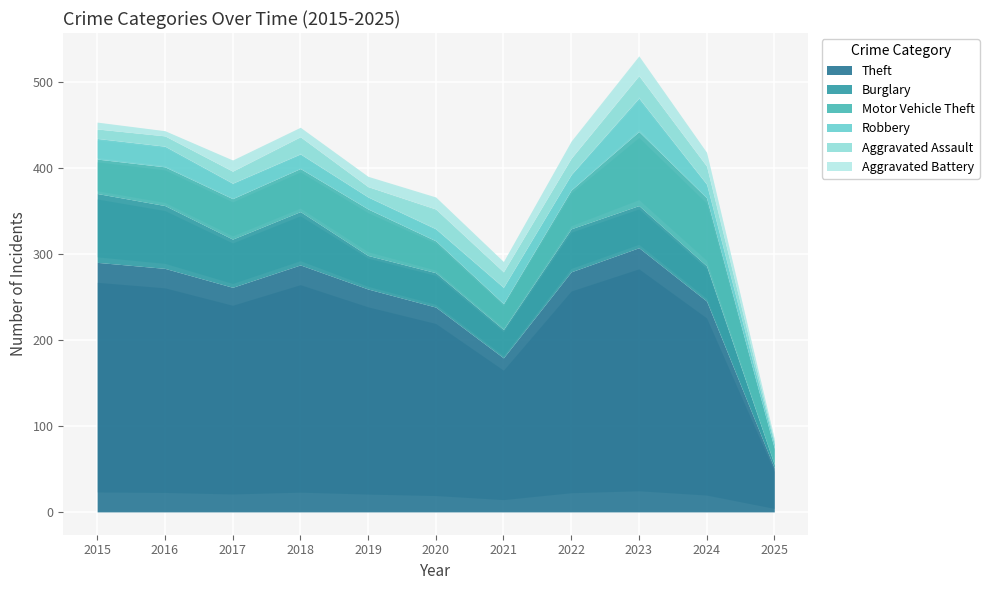

How many intersections are there between Aggravated Assault and Aggravated Battery?

2